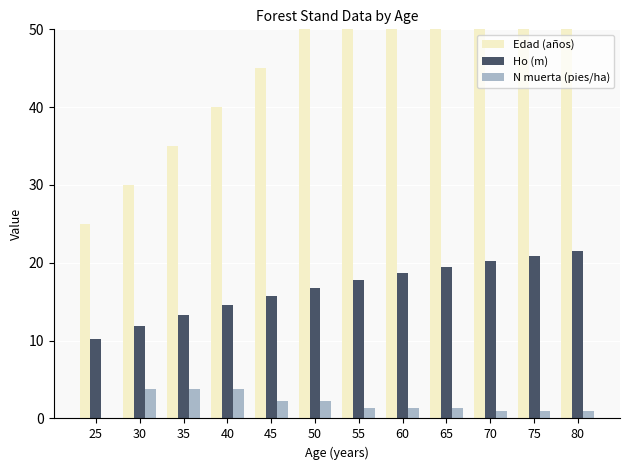

What is the highest value of the Edad (años) series?

80.0